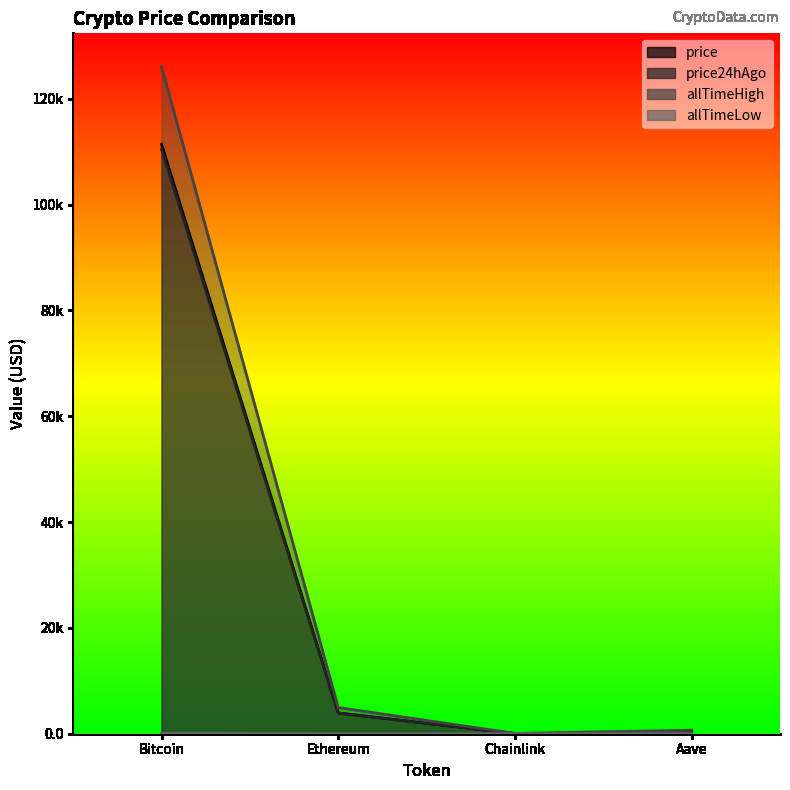

What is the label of the 1st point from the left?

Bitcoin